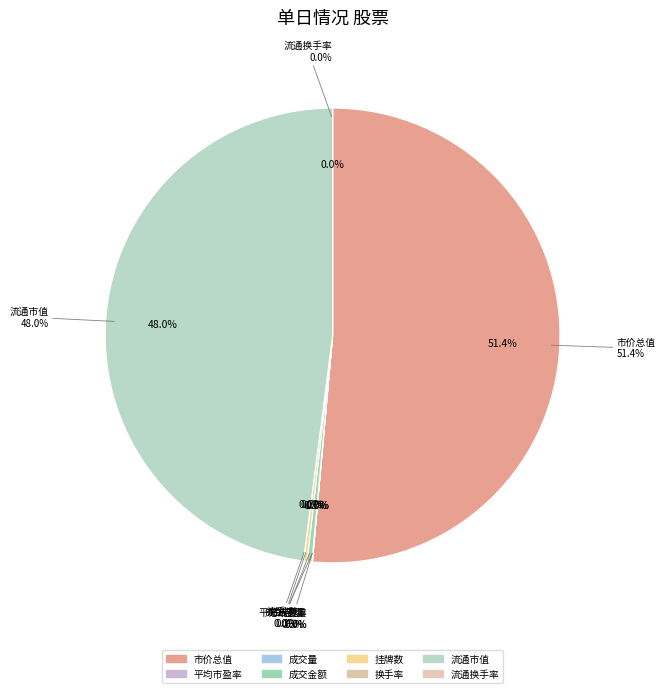

Is it true that 流通换手率 is 1% of the pie?

False